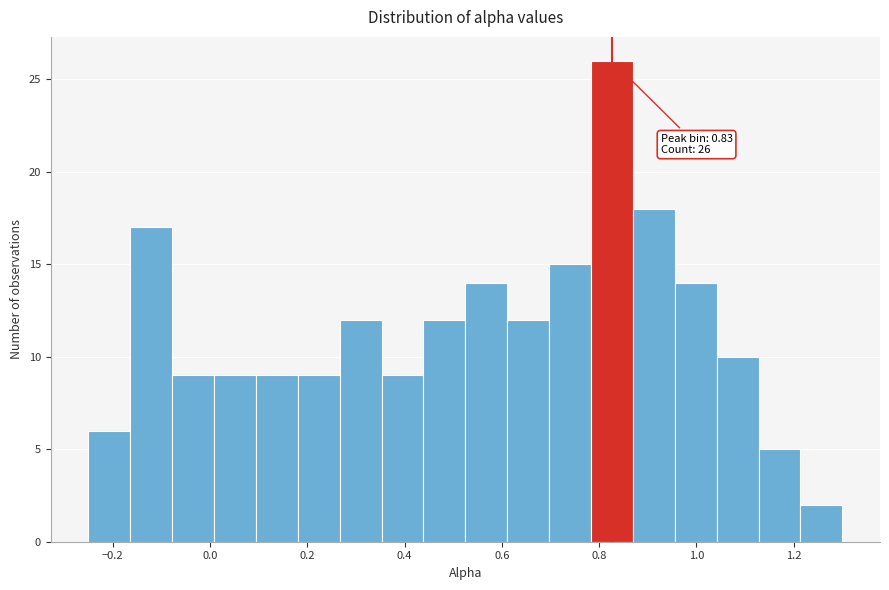

Over which range of the x-axis is the bar tallest?

0.78 to 0.86